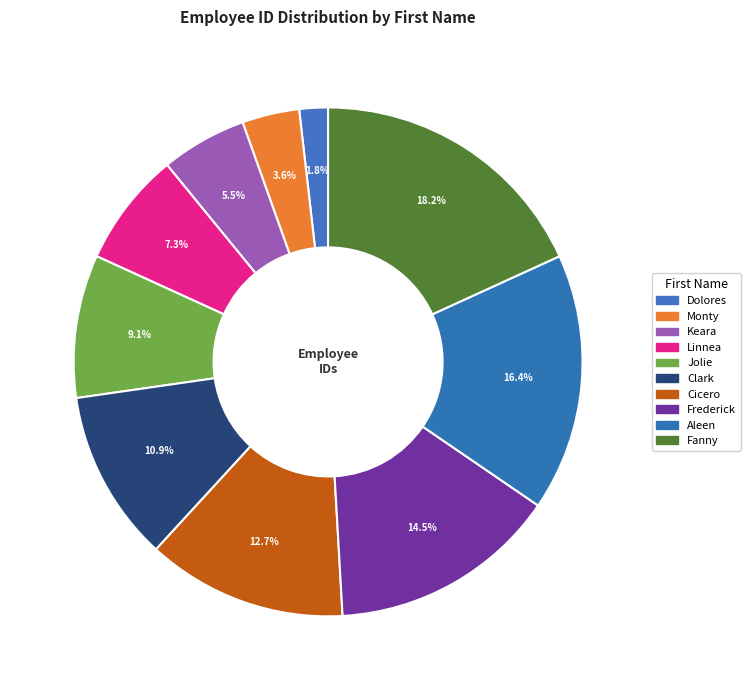

Combined, do Fanny and Monty account for over 50%?

No